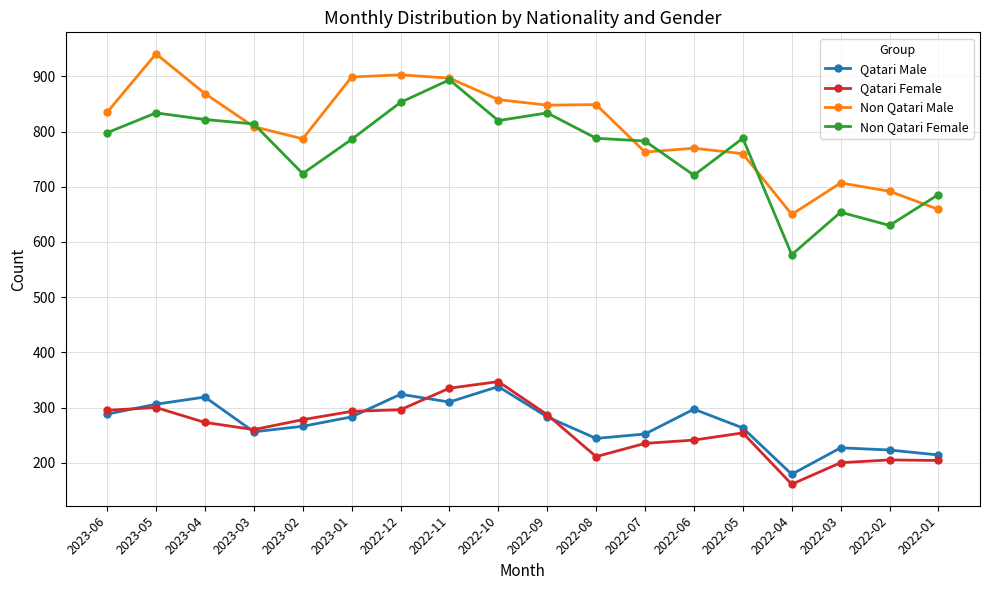

What is the greatest value displayed?

941